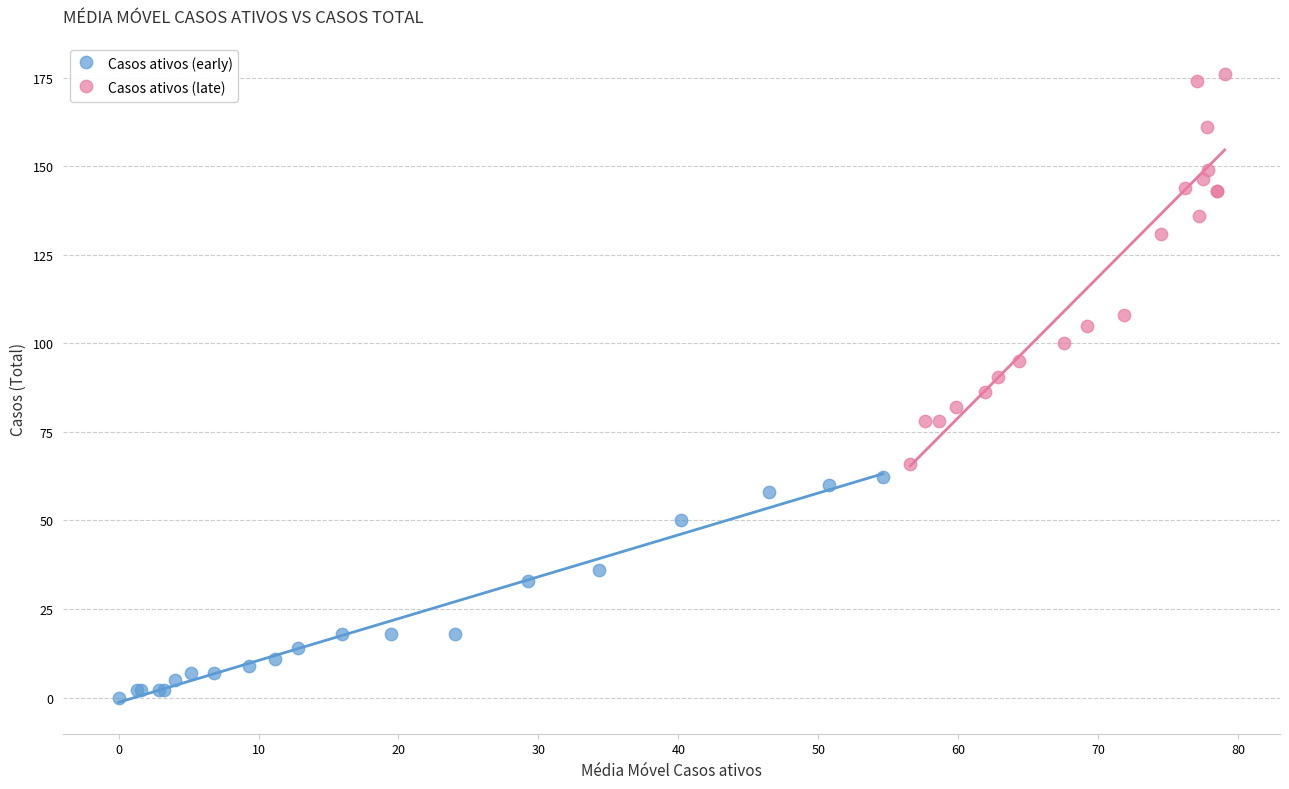

Which series has the largest Y range (max minus min)?

Casos ativos (late)